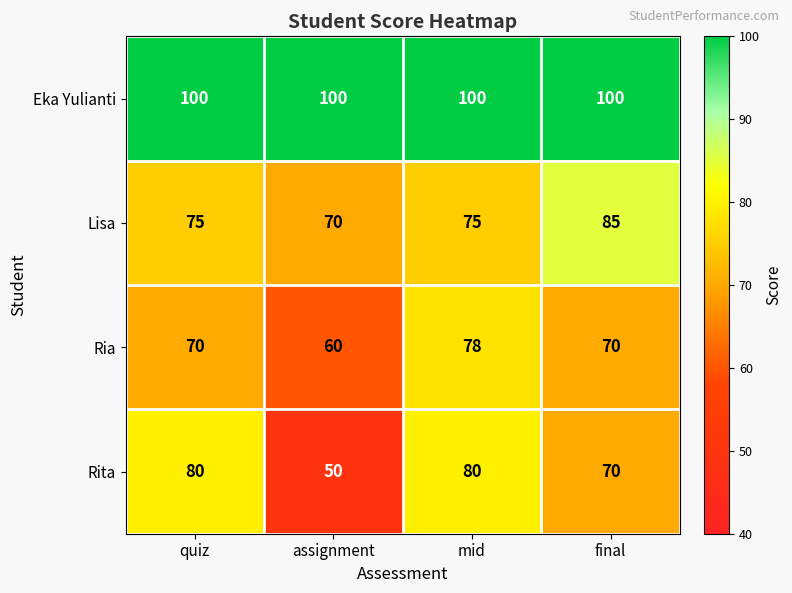

Count the number of categories in the chart.

4